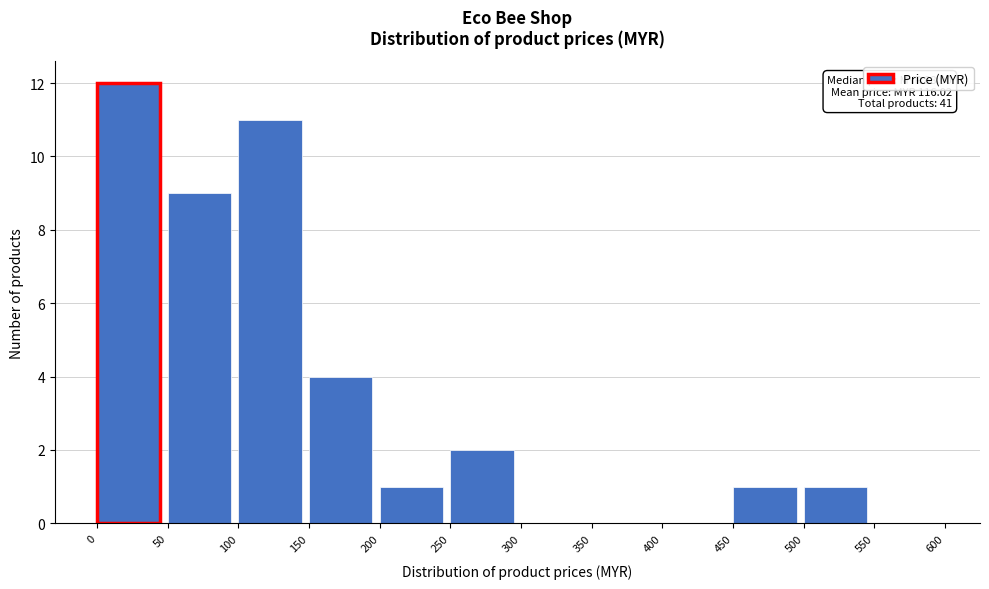

Which range on the x-axis has the tallest bar?

0 to 50